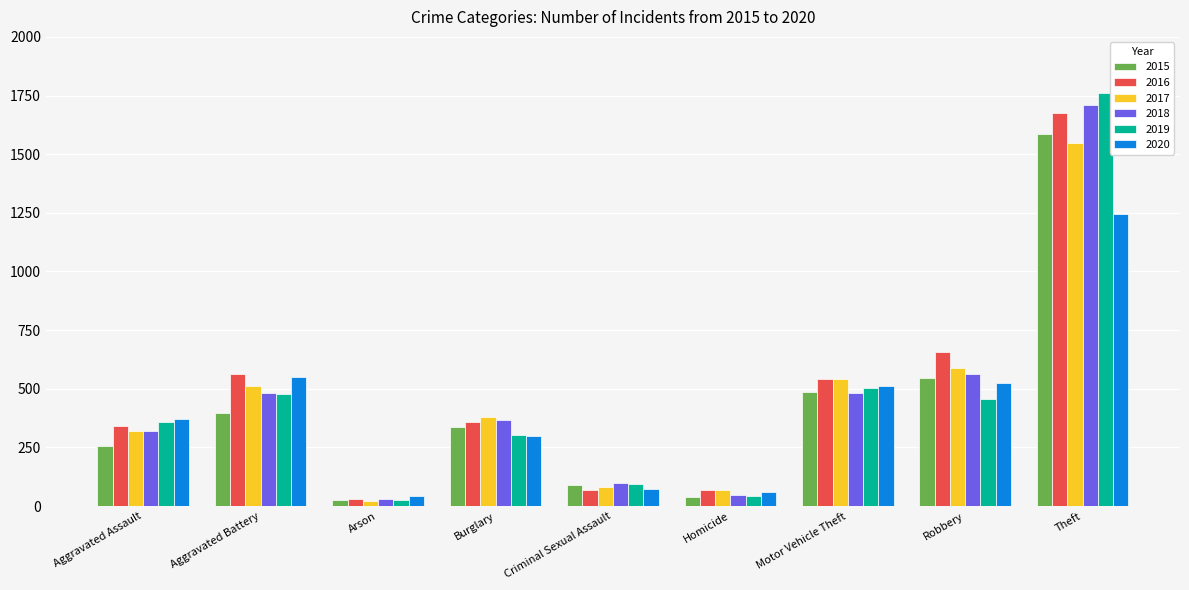

Between Robbery and Theft, which series saw the biggest shift?

2019